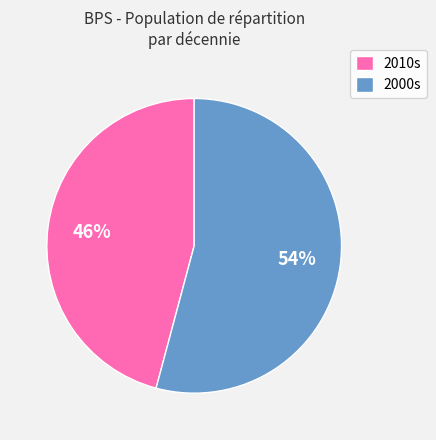

To the nearest percent, what is the average slice percentage?

50%